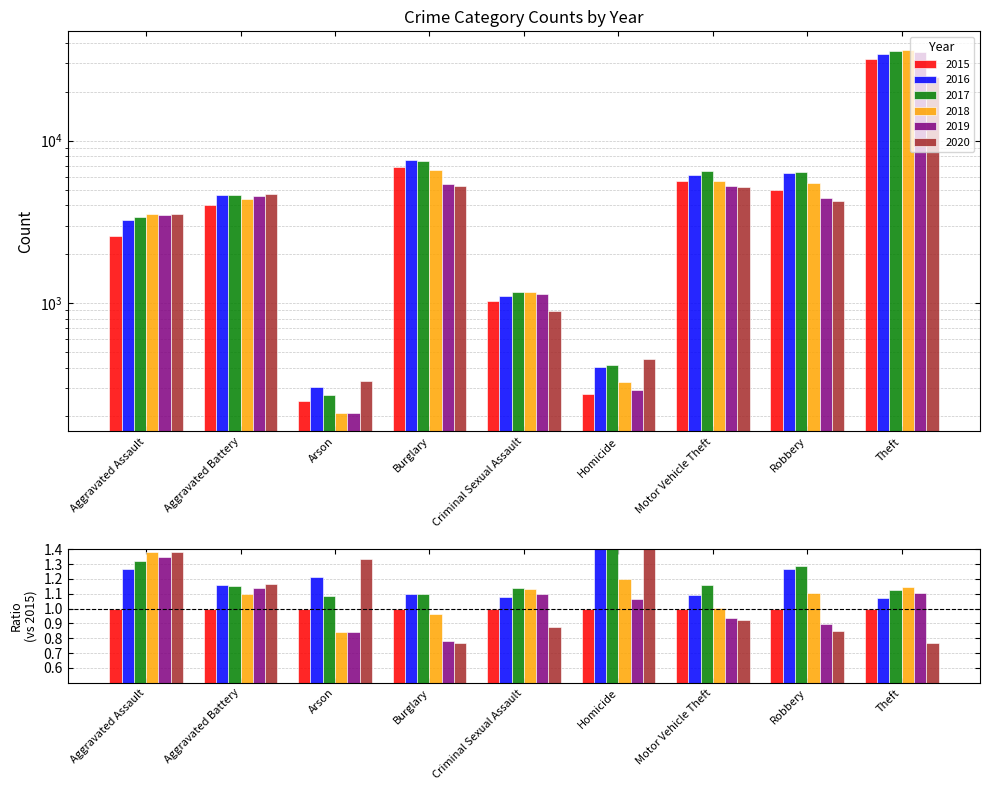

Reading left to right, transcribe all the data shown in this chart.

2015: 2568	4002	249	6858	1028	273	5614	4963	31792
2016: 3246	4632	302	7553	1110	404	6147	6293	33979
2017: 3398	4600	270	7543	1173	413	6525	6385	35881
2018: 3542	4397	209	6594	1161	328	5624	5499	36449
2019: 3469	4564	210	5377	1128	291	5269	4438	35138
2020: 3546	4667	332	5270	897	452	5191	4220	24512